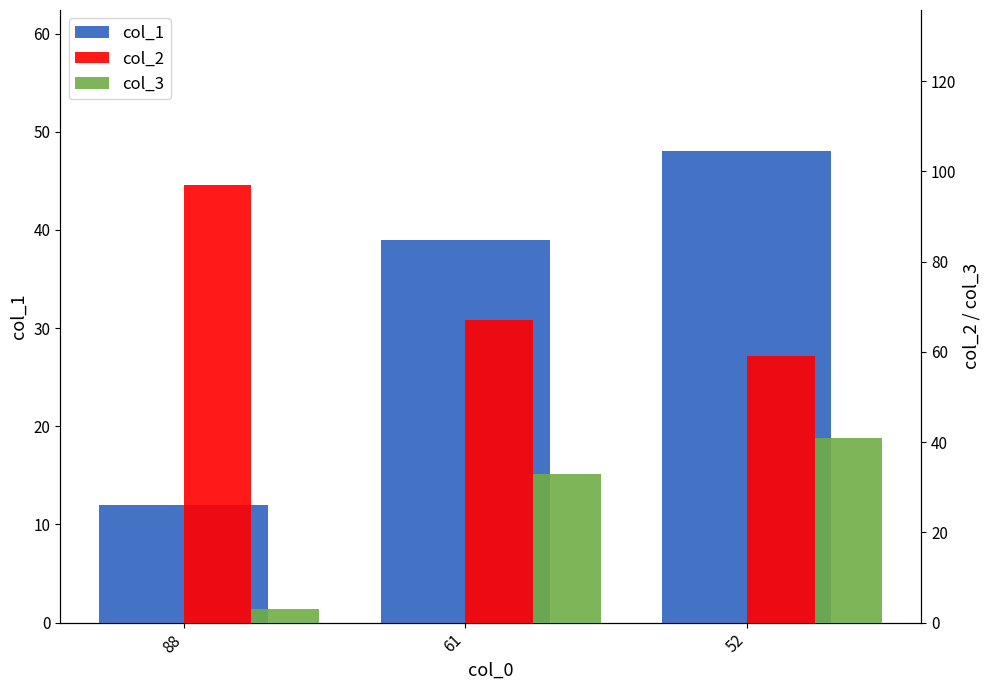

Which series has the largest range (max minus min)?

col_2